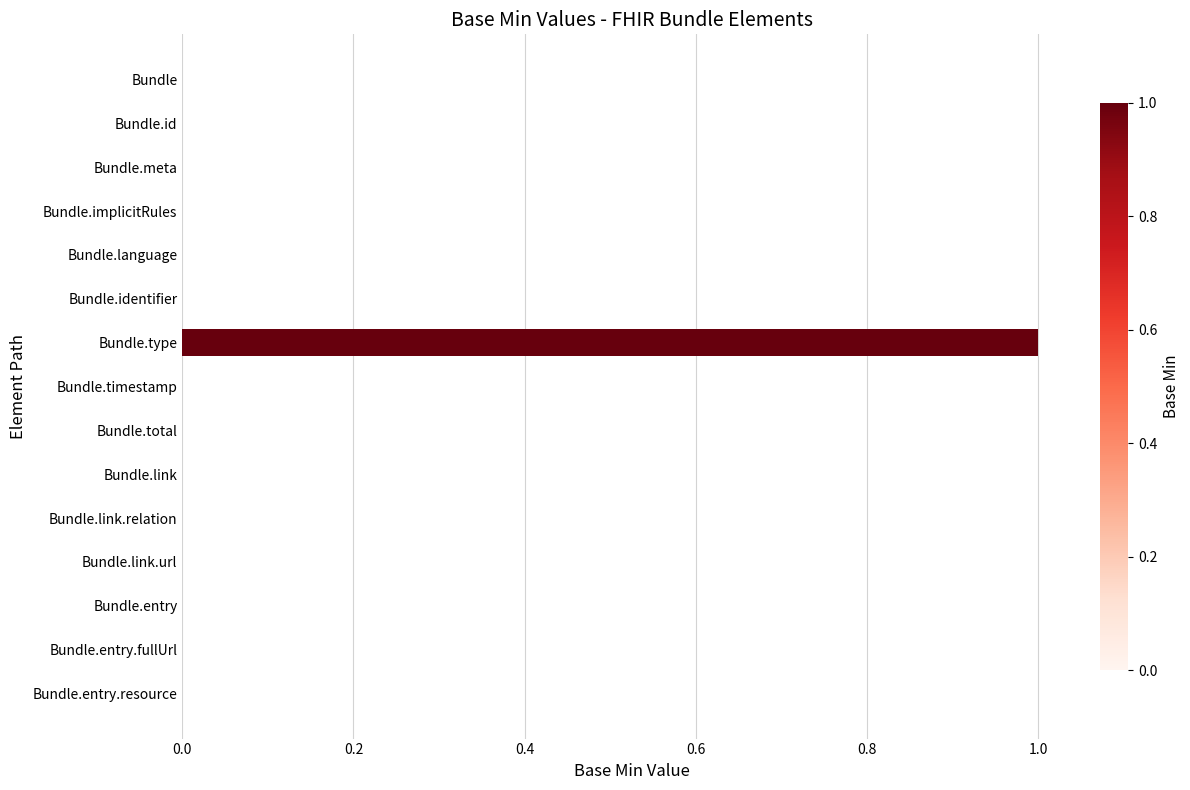

How many distinct data groups are displayed?

1